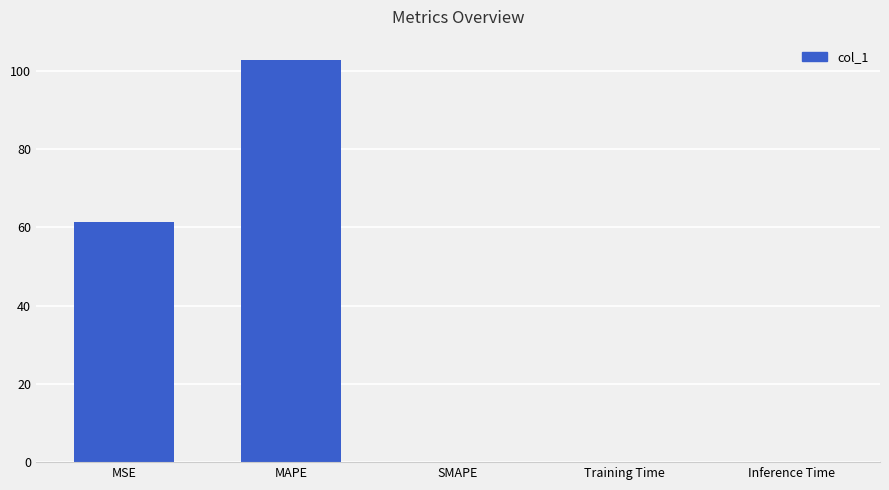

What is the sum of all values?

164.2